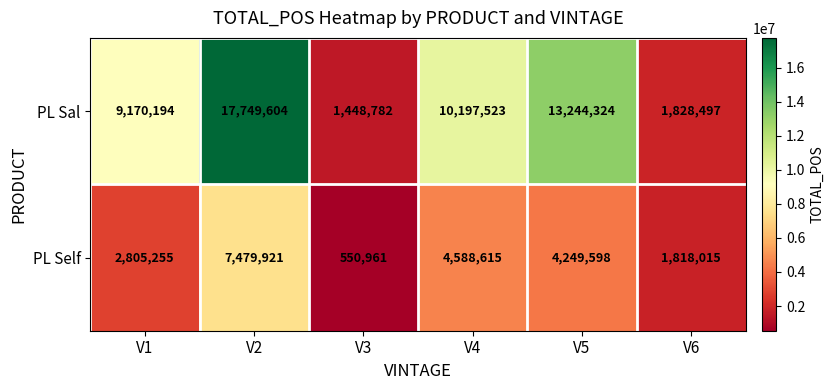

What is the spread (max minus min) of values at V6?

10482